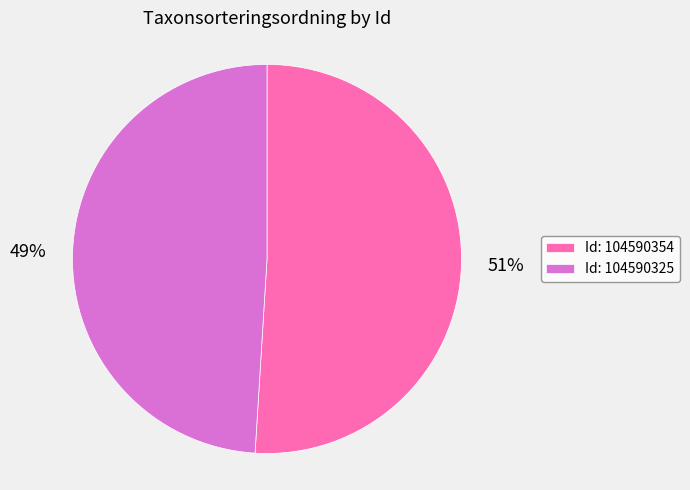

To the nearest percent, what is the difference between the Id: 104590325 and Id: 104590354 slice percentages?

2%